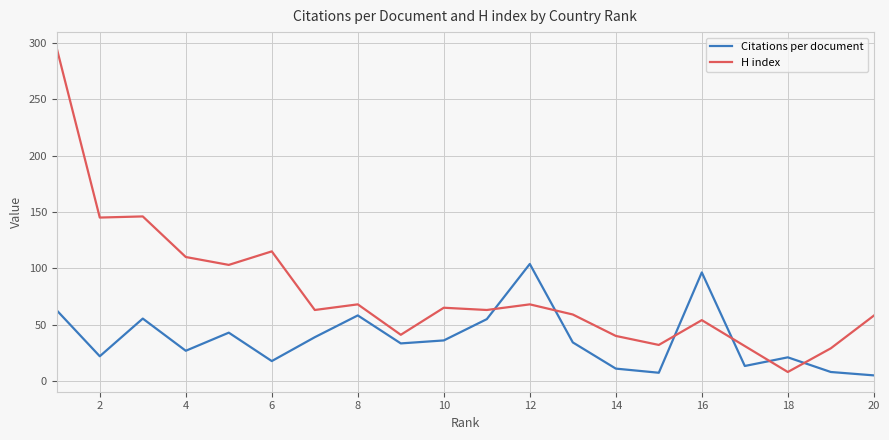

After their last crossing, which series has the higher values: Citations per document or H index?

H index